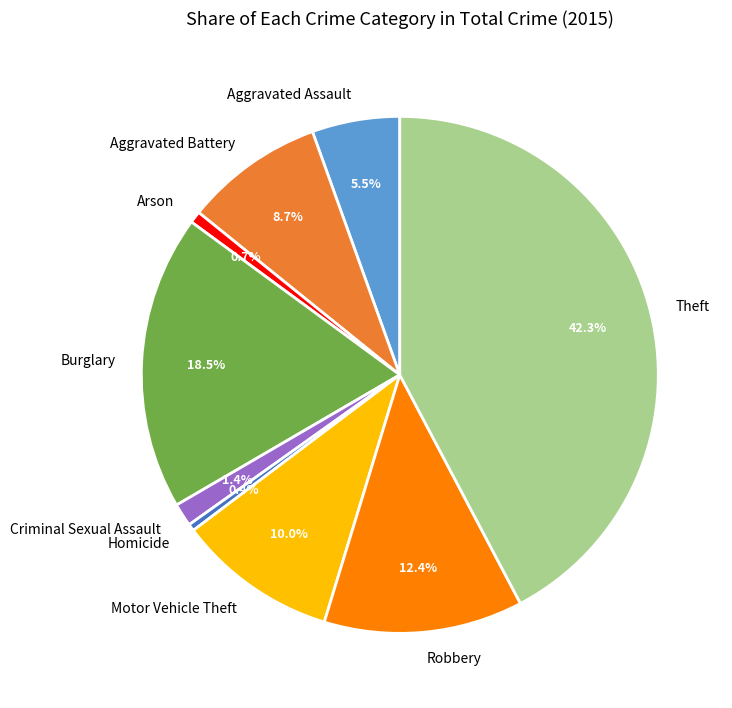

Between Burglary and Robbery, which is larger?

Burglary